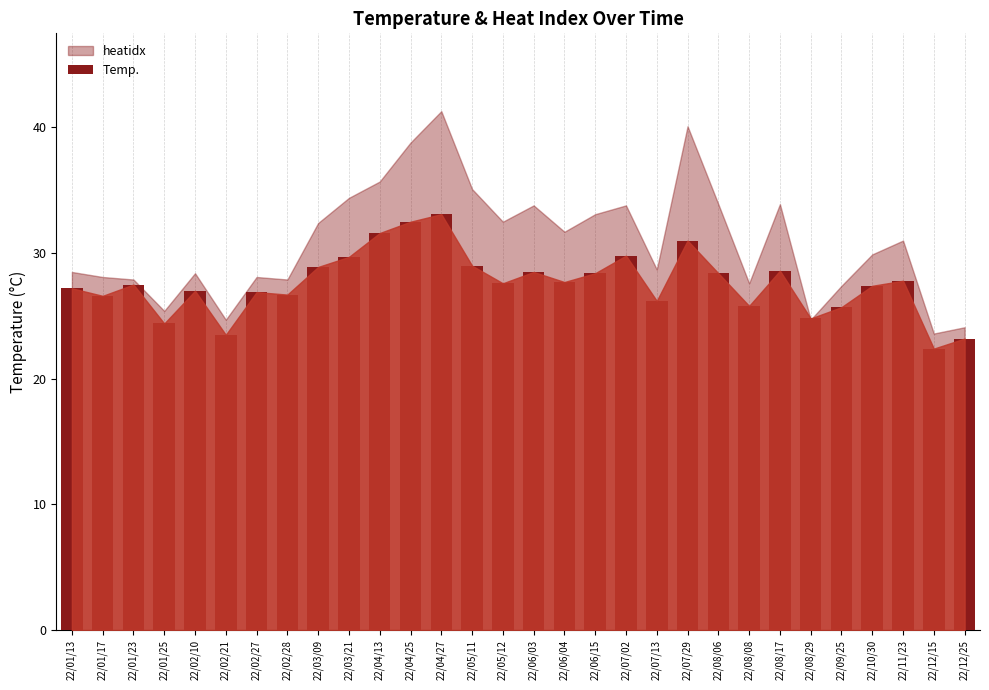

What is the change in value from 22/08/06 to 22/09/25?

-2.7